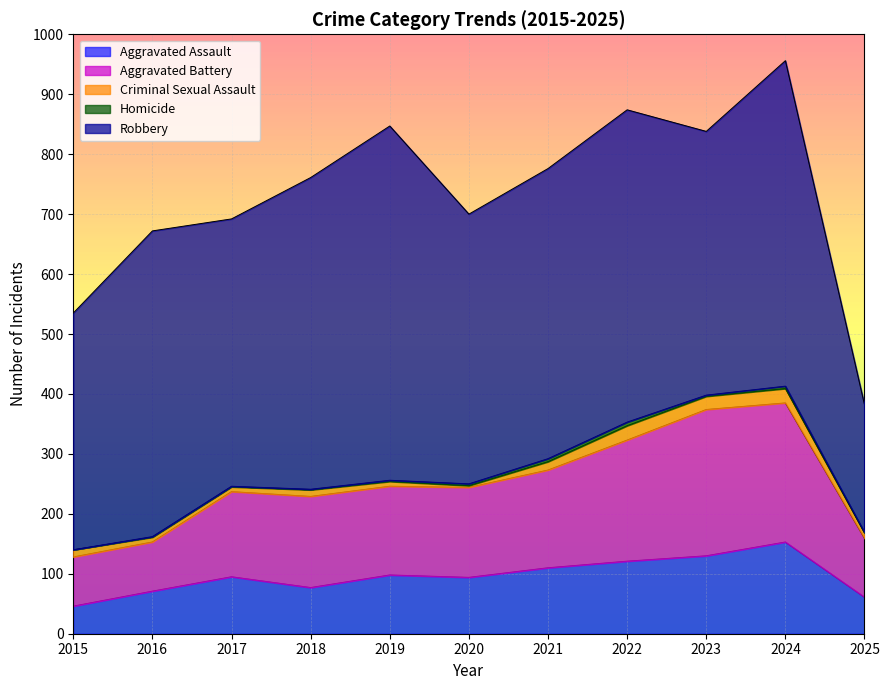

What is the average value of the Homicide series?

2